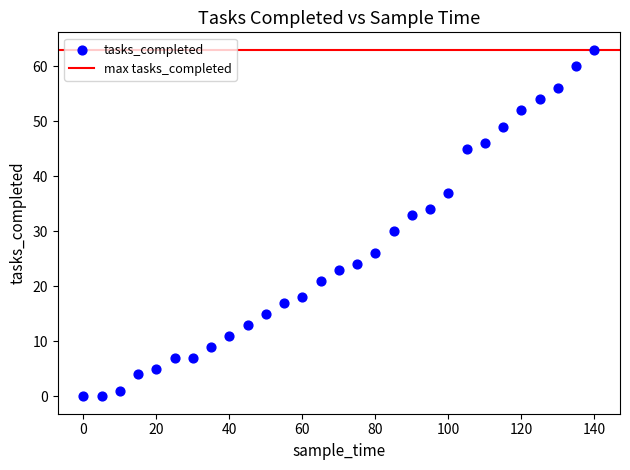

What is the range of Y values (max minus min)?

63